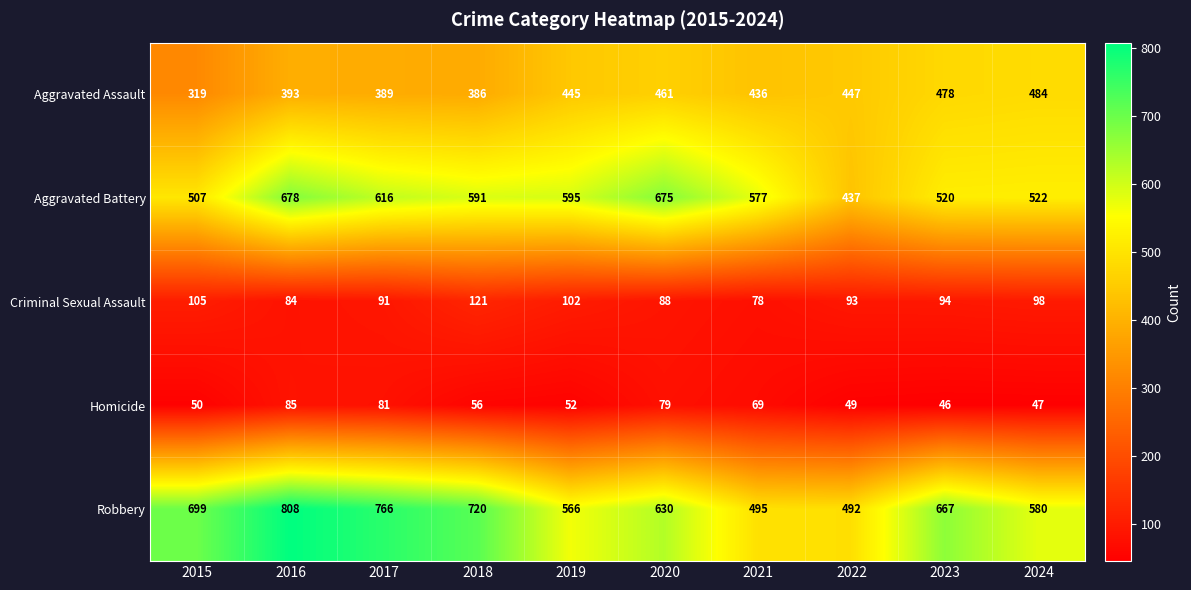

Which label corresponds to the largest value in the chart?

2016